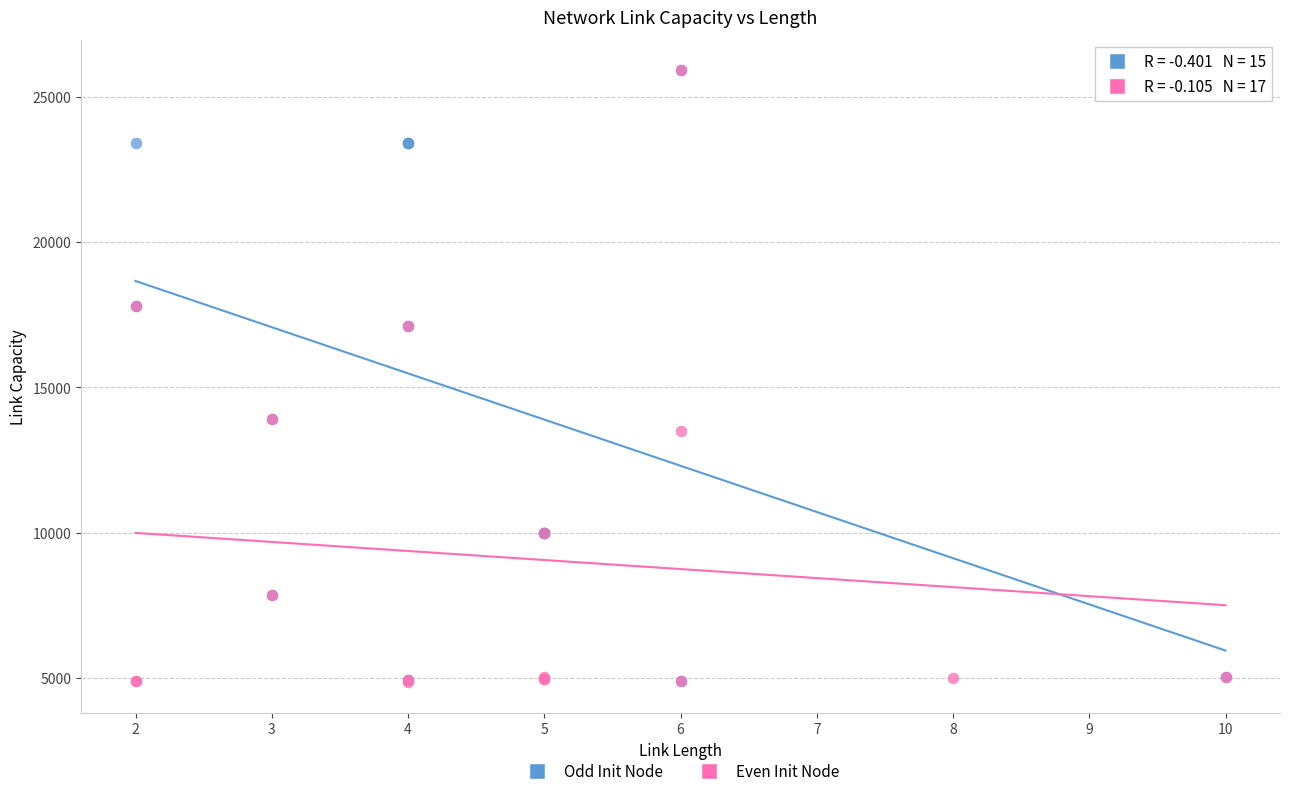

What are all the series names shown in the legend?

Odd Init Node, Even Init Node